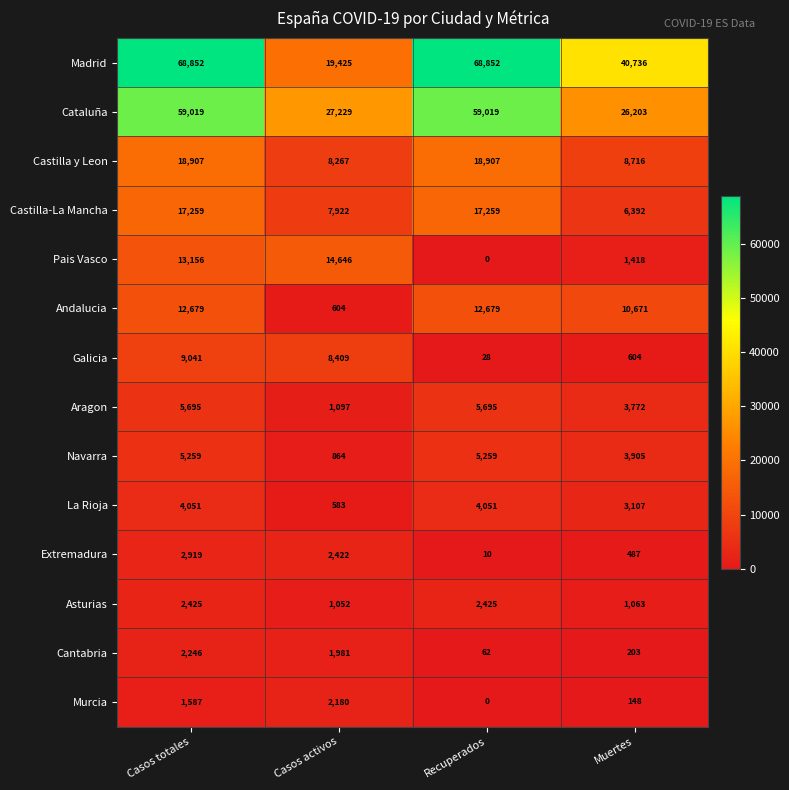

Rank the series at Casos totales from lowest to highest value.

Murcia, Cantabria, Asturias, Extremadura, La Rioja, Navarra, Aragon, Galicia, Andalucia, Pais Vasco, Castilla-La Mancha, Castilla y Leon, Cataluña, Madrid